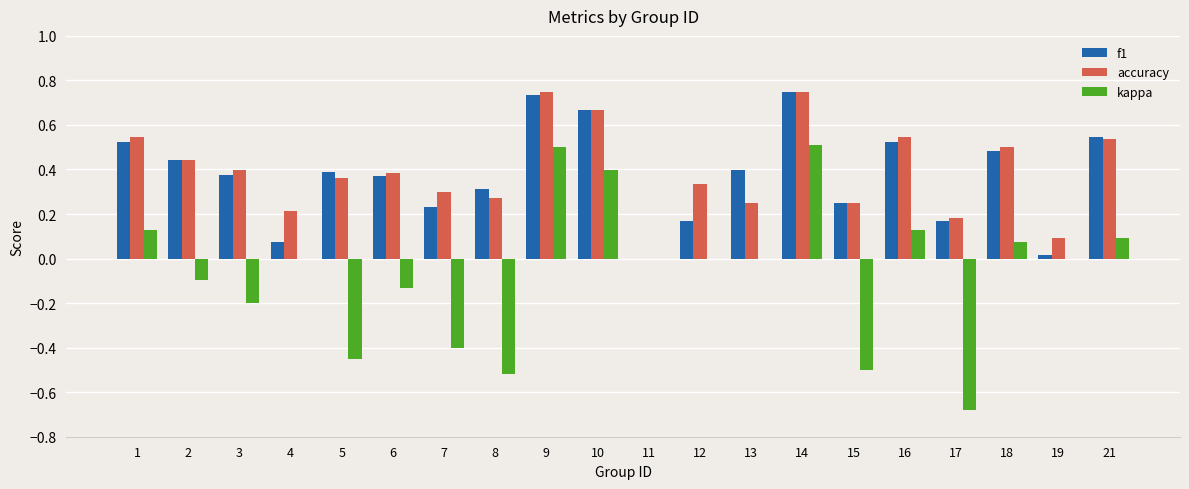

What is the total value across all series at 21?

1.2